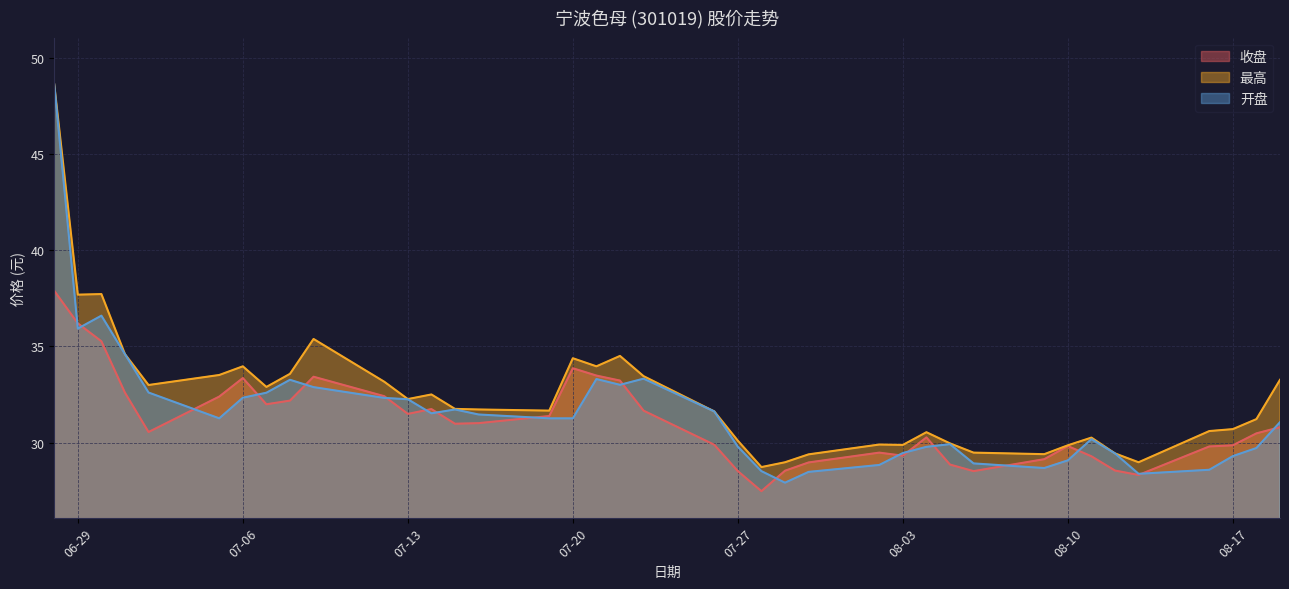

At which category is the sum across all series the highest?

2021-06-28